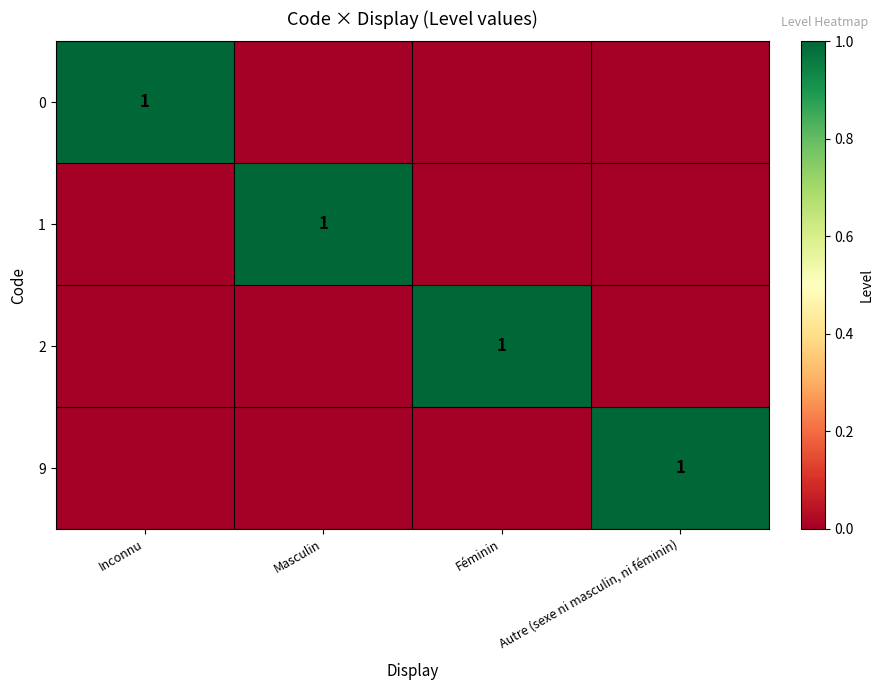

The value of 1 at Masculin is 1. True or false?

True